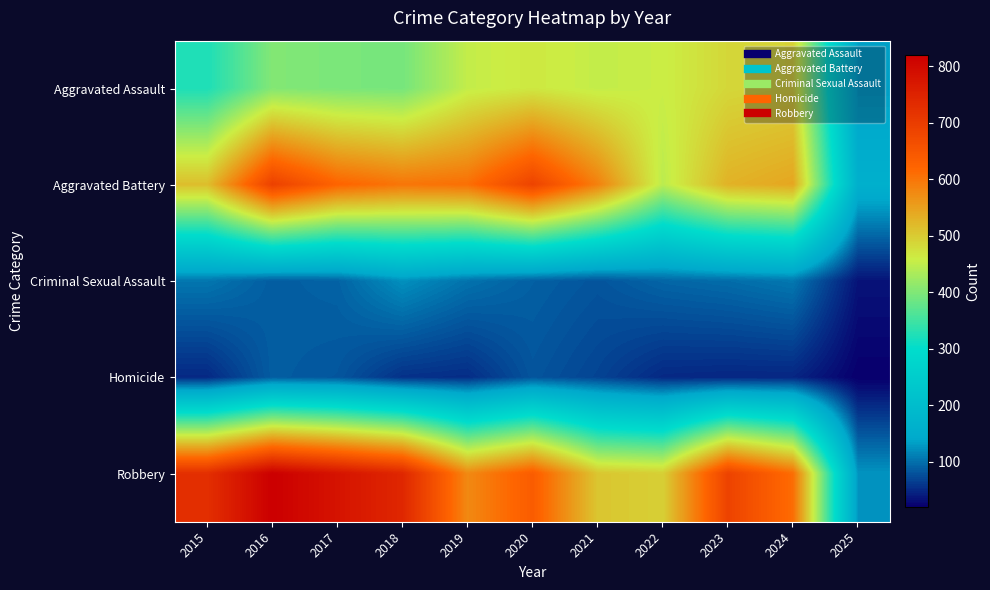

What is the difference between the highest and lowest values at 2022?

445